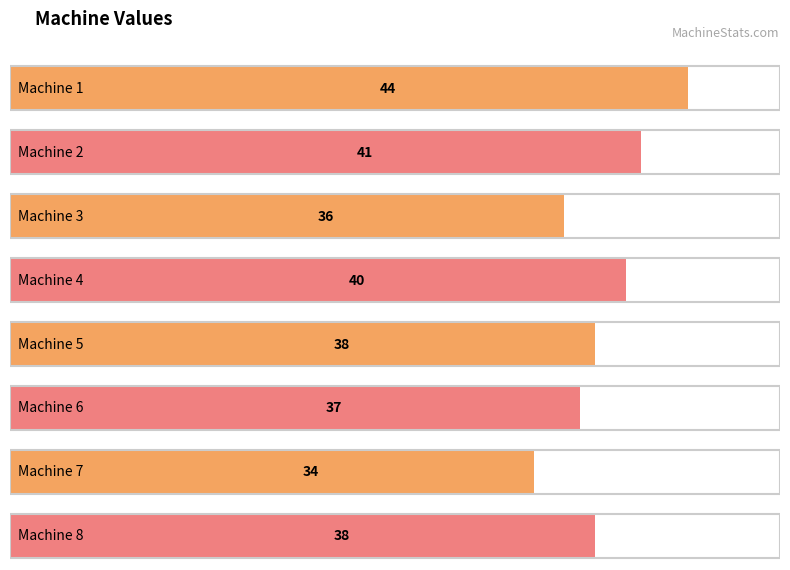

Rank the categories by value from highest to lowest.

Machine 1, Machine 2, Machine 4, Machine 5, Machine 8, Machine 6, Machine 3, Machine 7